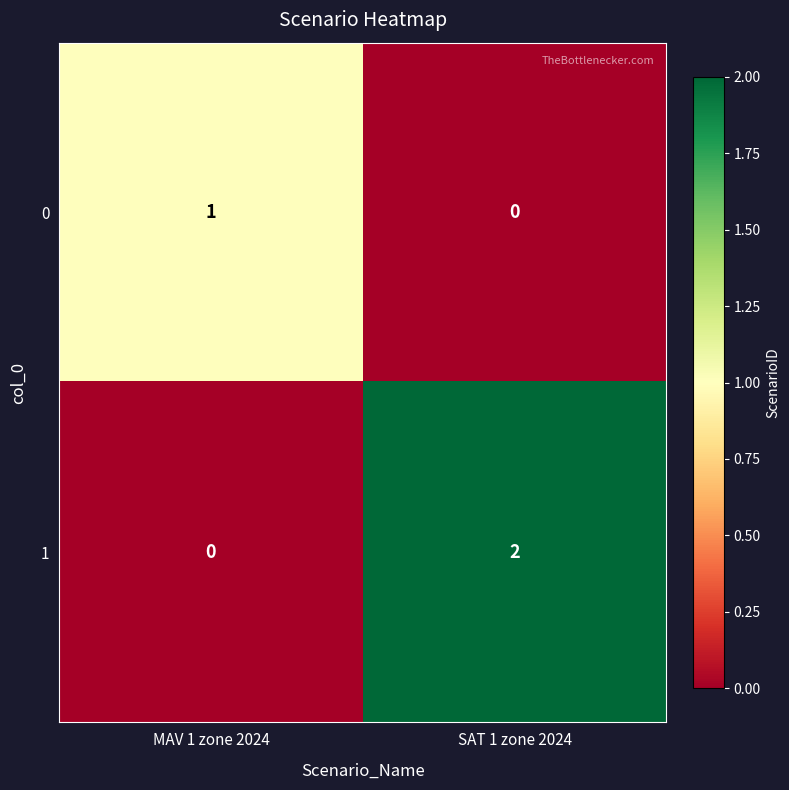

Where is 1 nearest to the value 1?

MAV 1 zone 2024